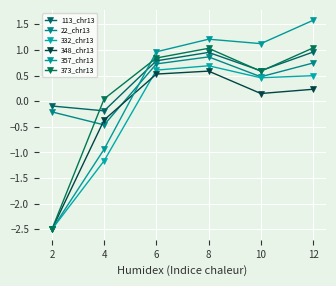

True or false: 113_chr13 and 22_chr13 cross at least once.

False